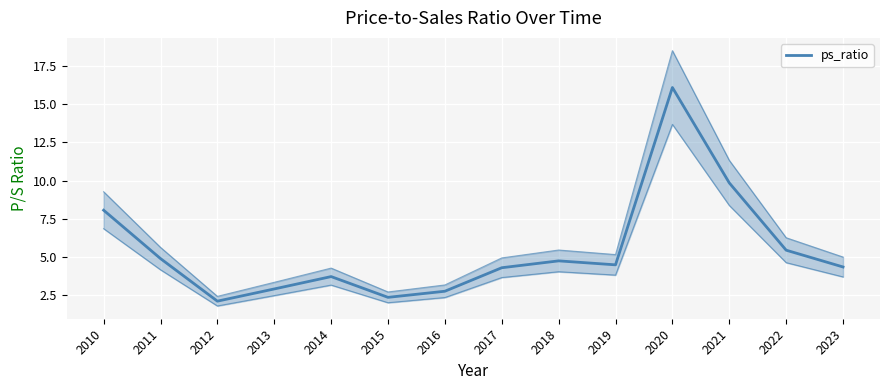

Rank the categories by value from lowest to highest.

2012, 2015, 2016, 2013, 2014, 2017, 2023, 2019, 2018, 2011, 2022, 2010, 2021, 2020